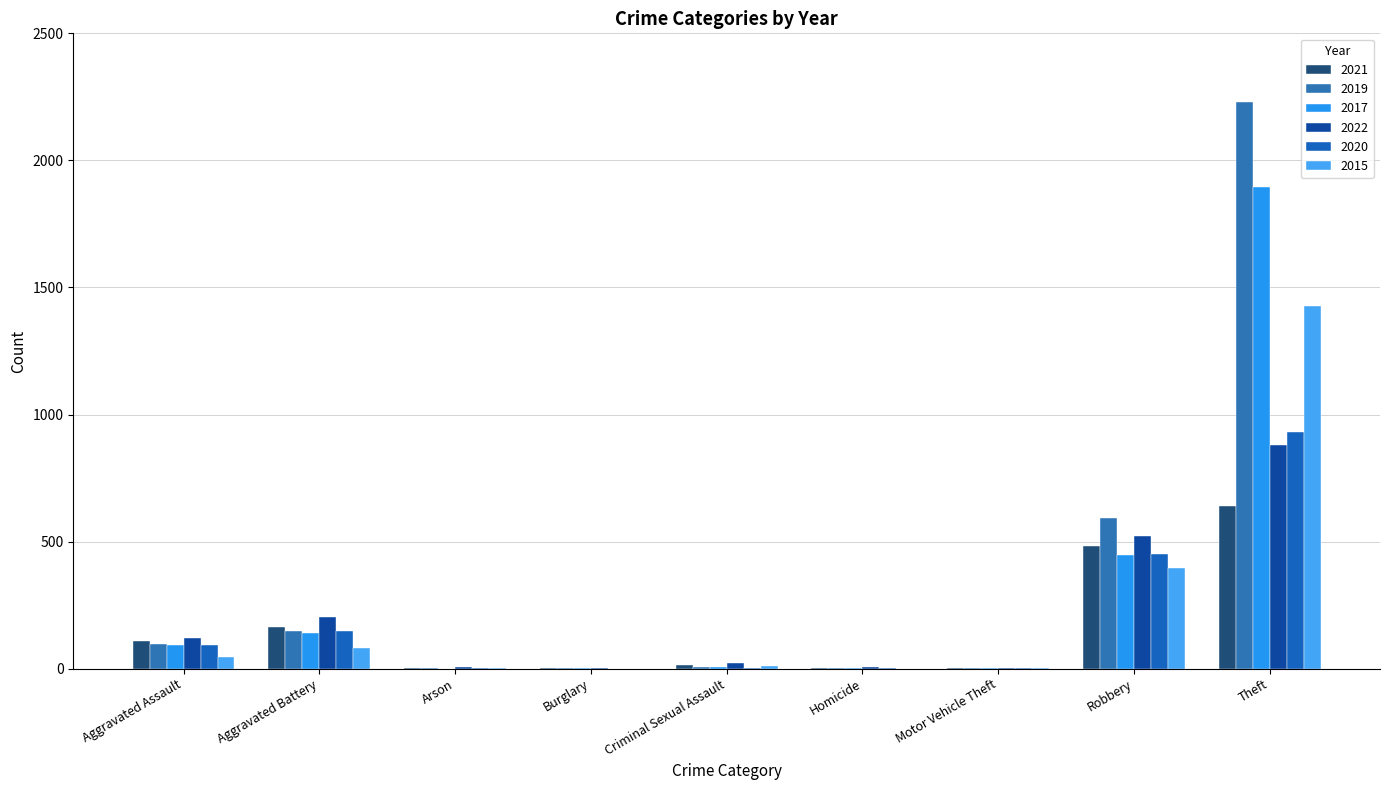

Are the bars grouped side by side (vs. stacked)?

Yes